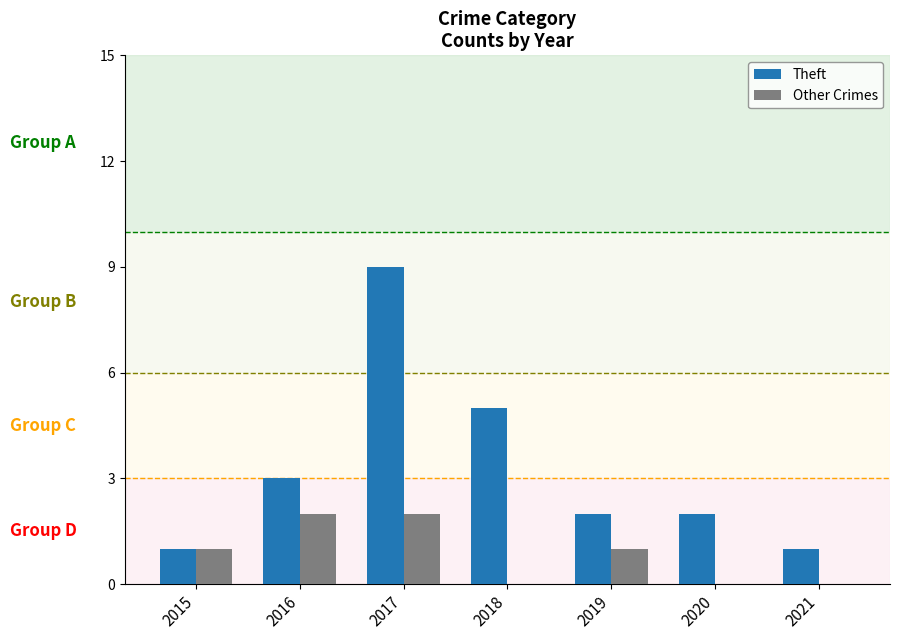

Between 2015 and 2019, which series saw the biggest shift?

Theft